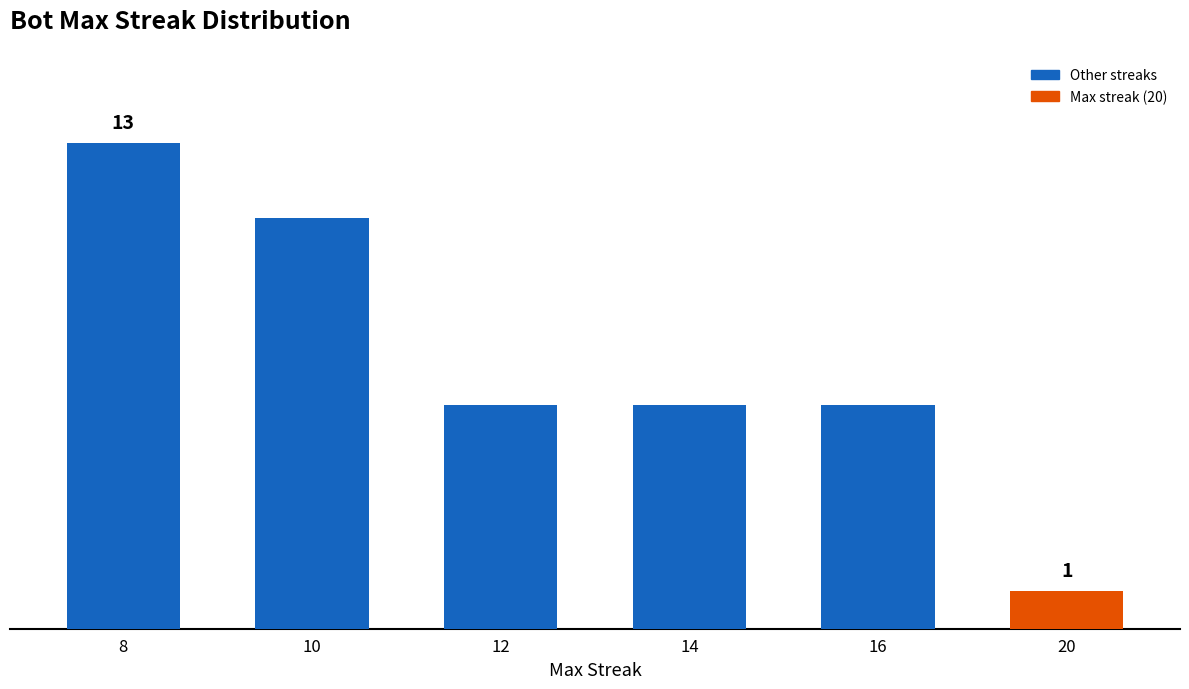

What is the change in value from 10 to 12?

-5